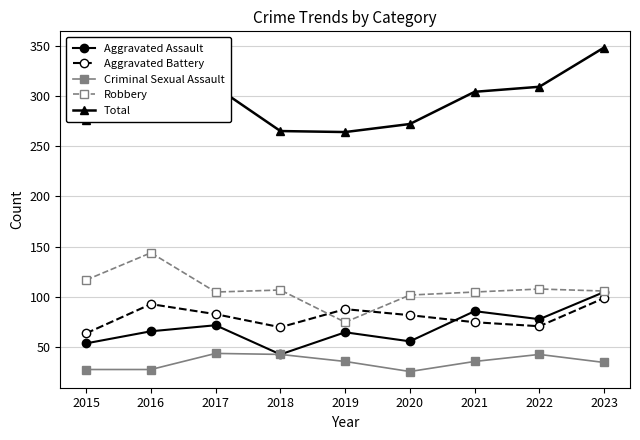

What is the average value of the Aggravated Battery series?

81